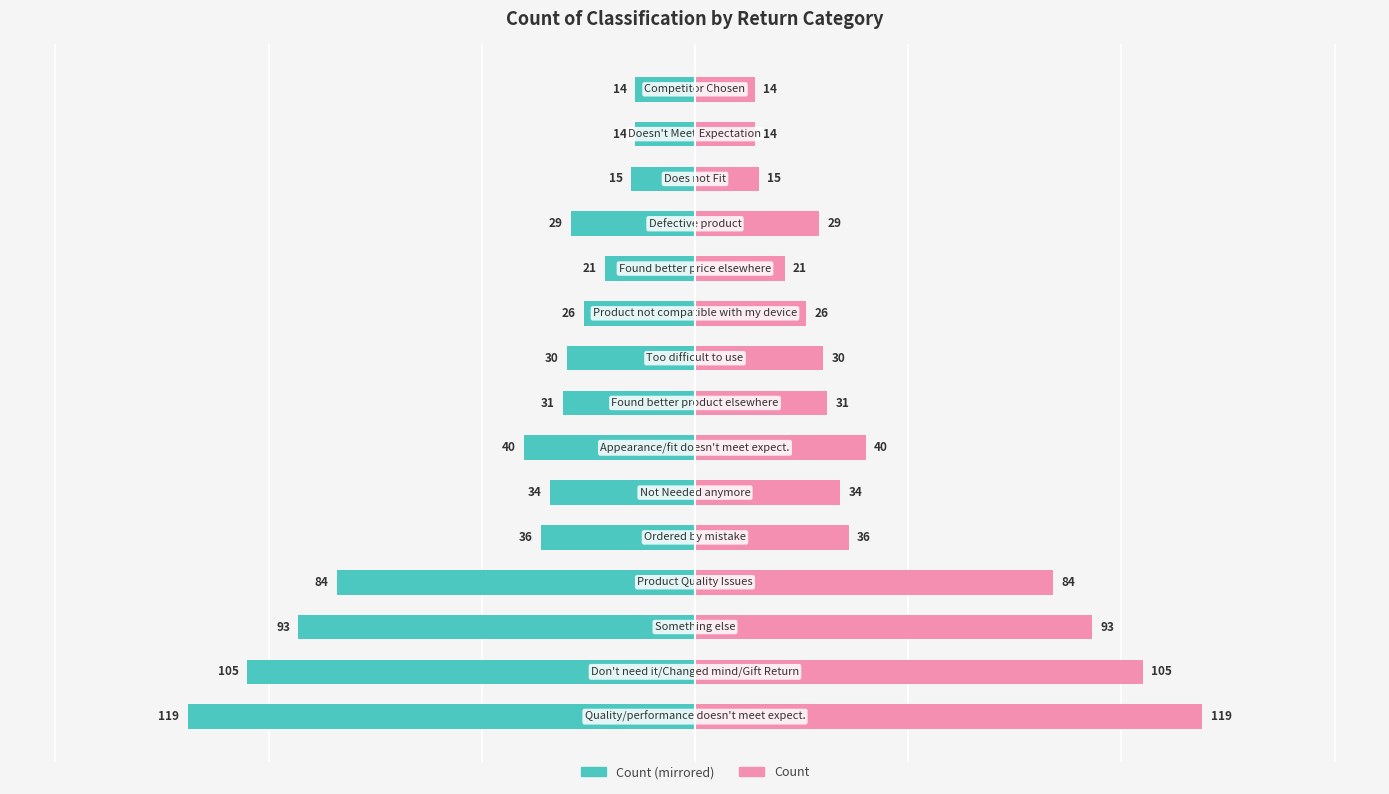

What is the difference between the Return Count (Left) values at 5 and 2?

59